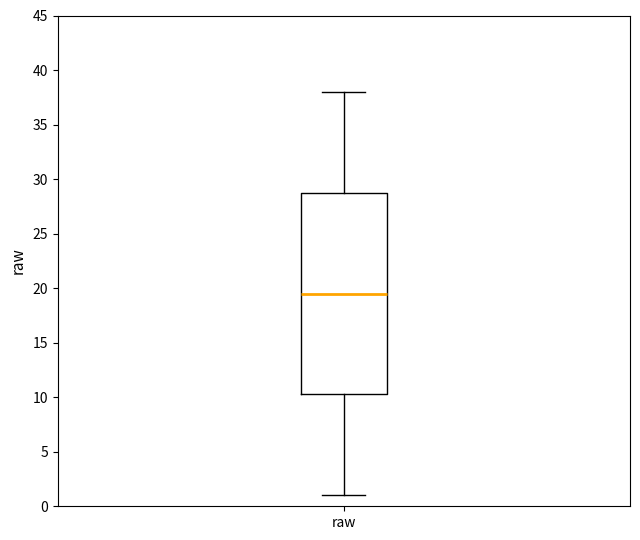

Read this box plot against the y-axis: the position of the median line, the range covered by the box, and the ends of both whiskers. The values are not printed on the chart, so give them approximately, as read against the axis.

median 19.5, box 10.5 to 29.0, whiskers 1.0 to 38.0